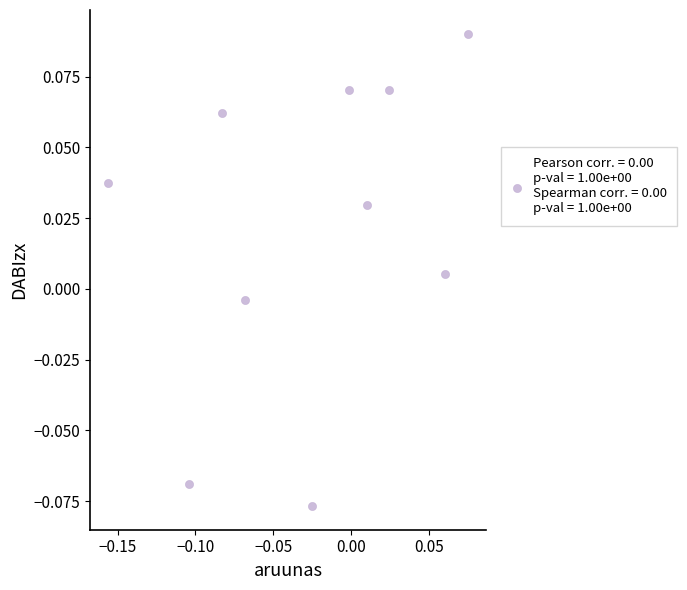

How many points are shown in the scatter plot?

10